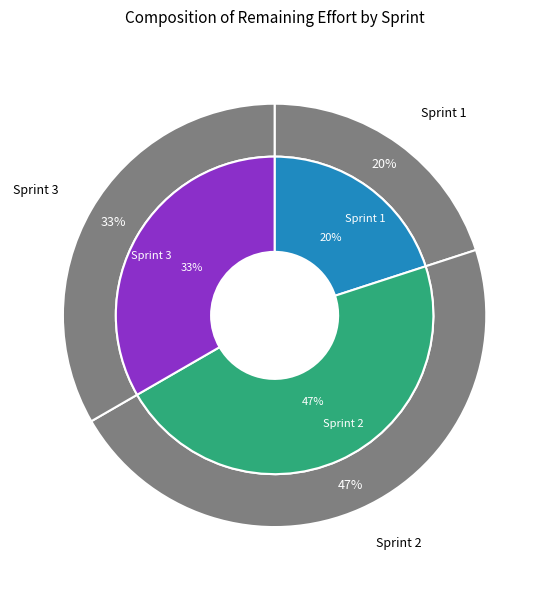

How many segments does this pie chart have?

3